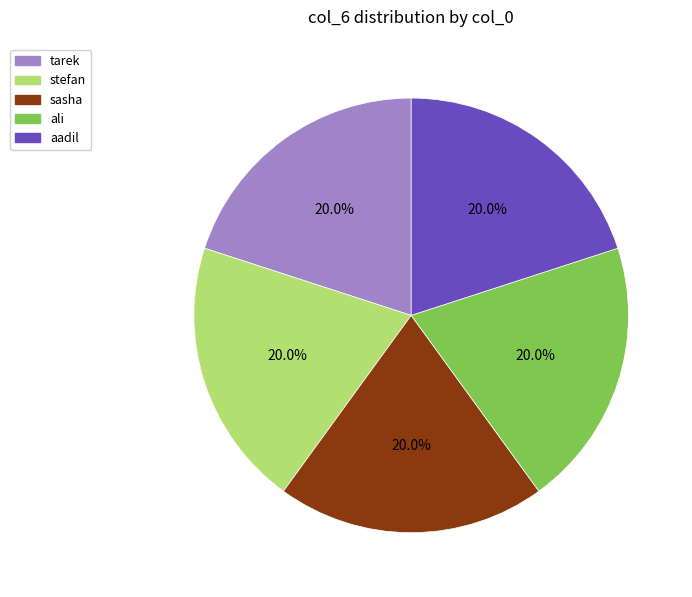

To the nearest percent, what is the average slice percentage?

20%